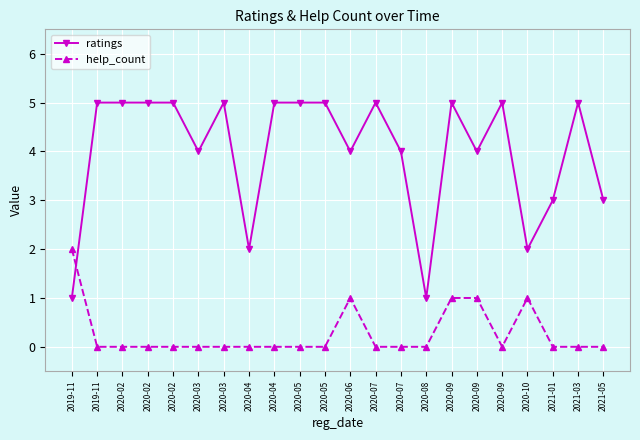

What are all the series names shown in the legend?

ratings, help_count